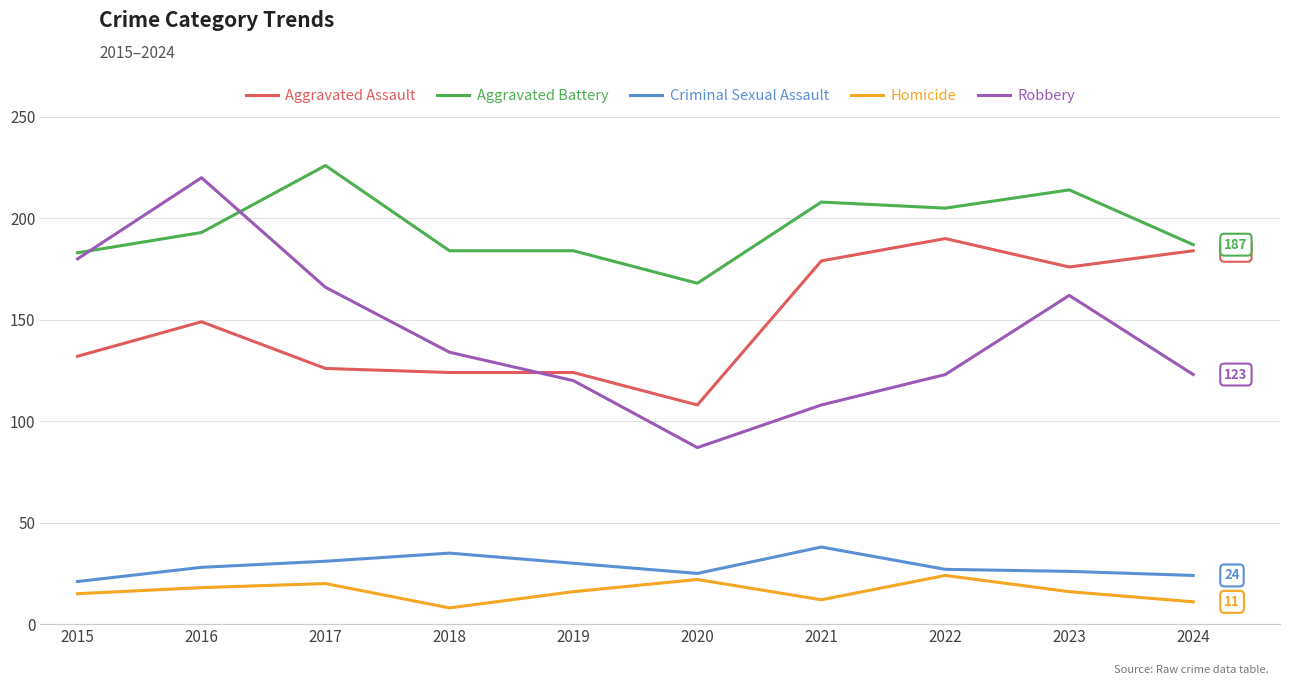

Read the Criminal Sexual Assault value at 2020, to the nearest 5.

25